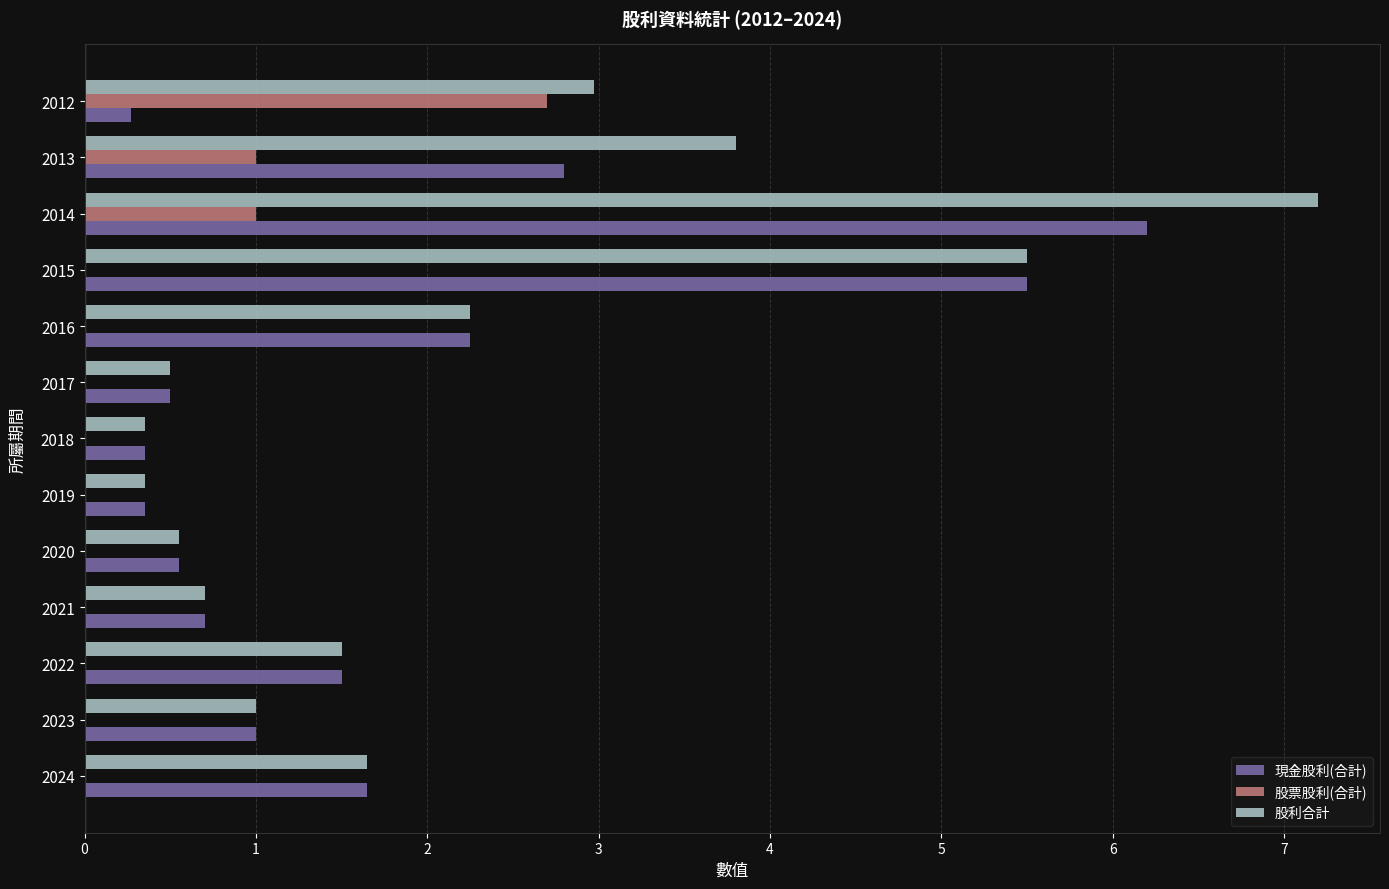

True or false: 股票股利(合計) has a value of -0.9 at 2024.

False